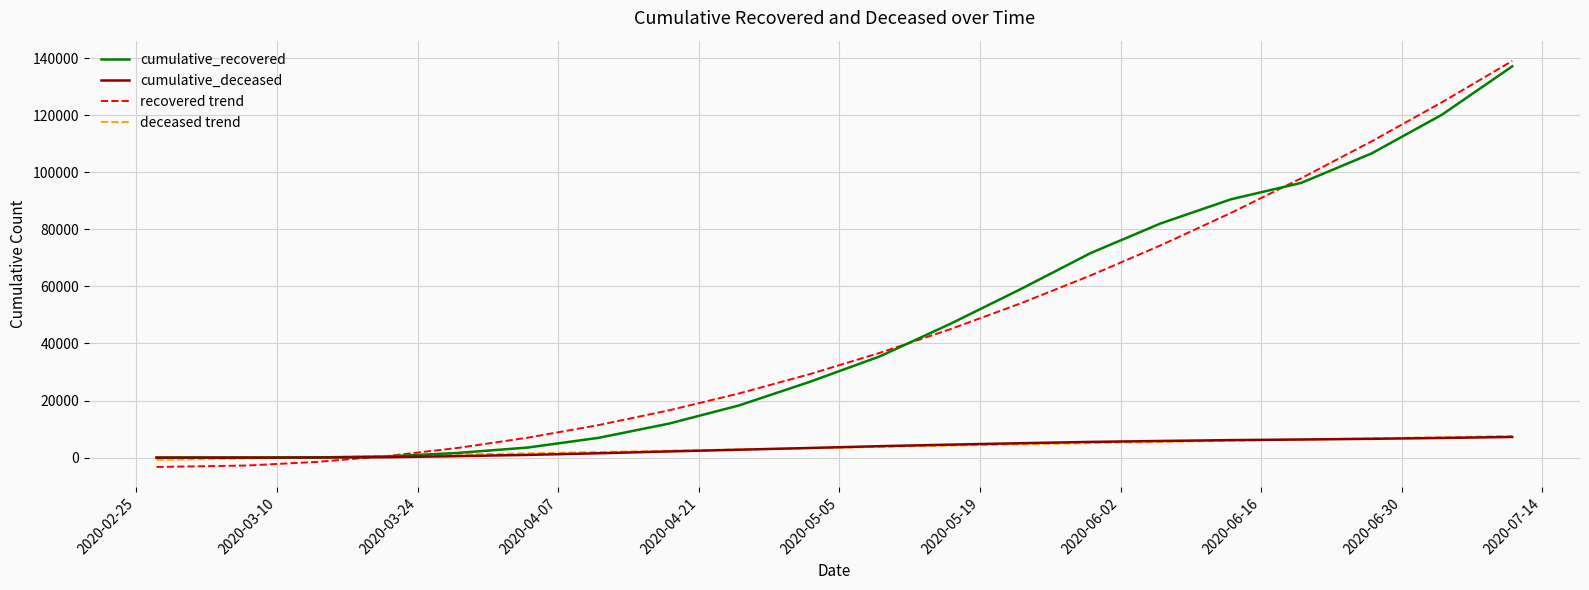

What is the maximum value shown in the chart?

138985.9